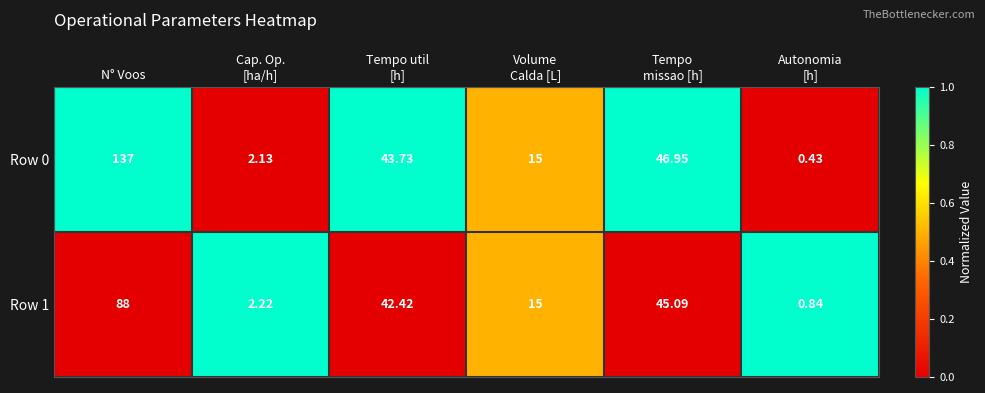

Which label corresponds to the largest value in the chart?

N° Voos